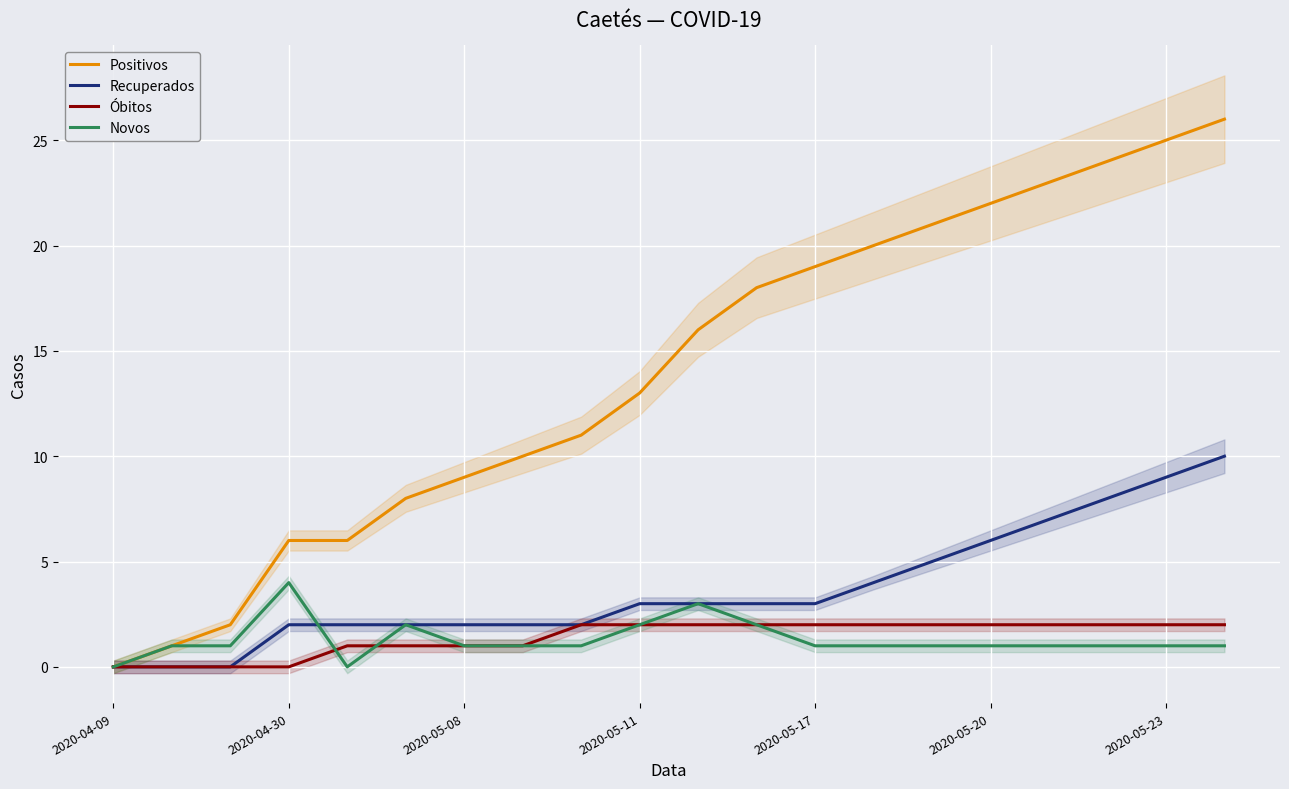

How many interior local valleys does the Novos series have?

1